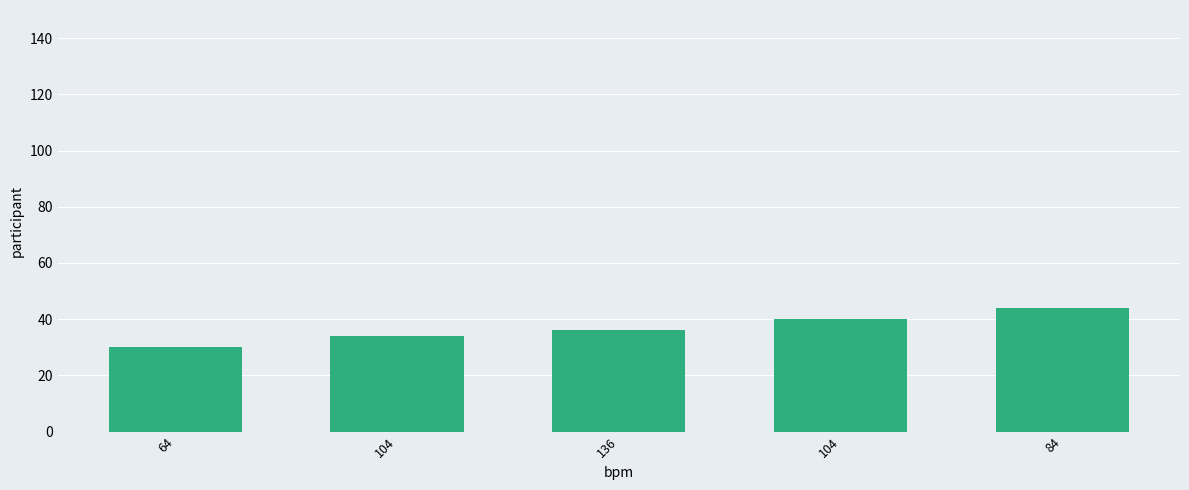

What is the label of the 4th bar from the left?

104